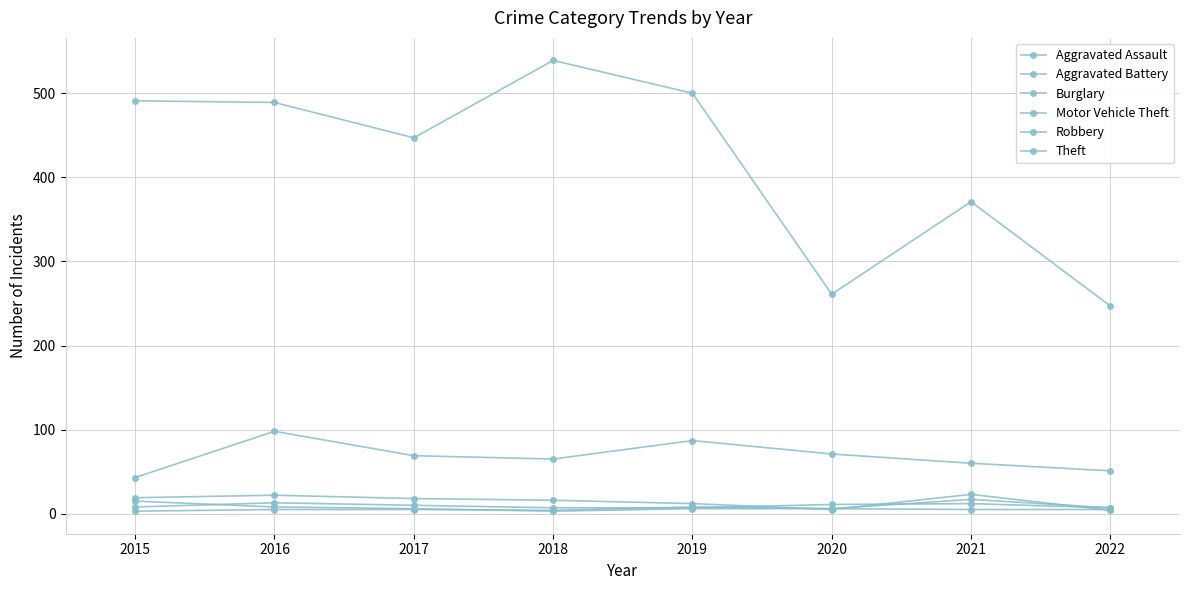

Where is the first local minimum for Robbery?

2018